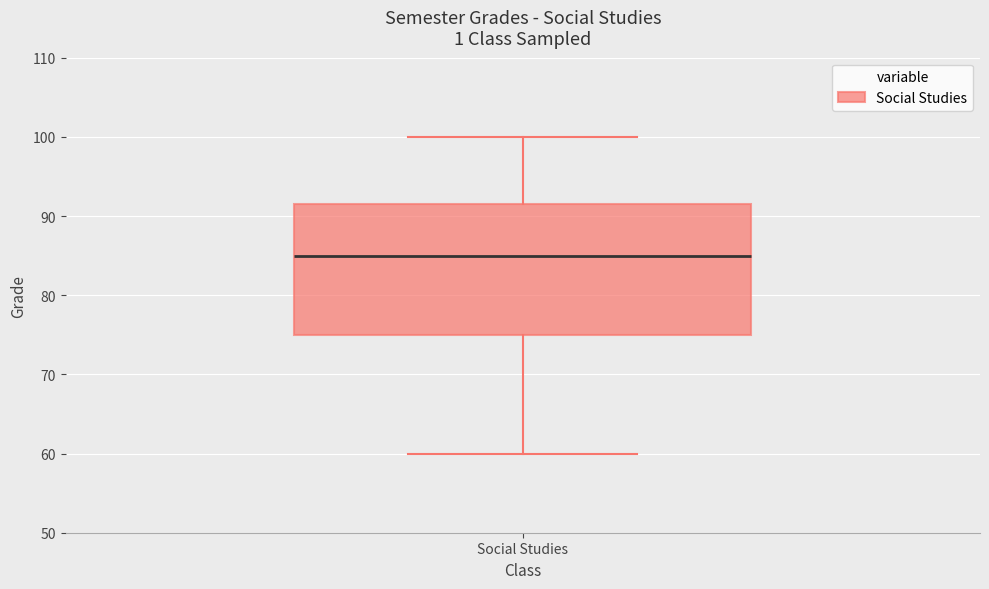

Read this box plot against the y-axis: the position of the median line, the range covered by the box, and the ends of both whiskers. The values are not printed on the chart, so give them approximately, as read against the axis.

median 85, box 75 to 92, whiskers 60 to 100